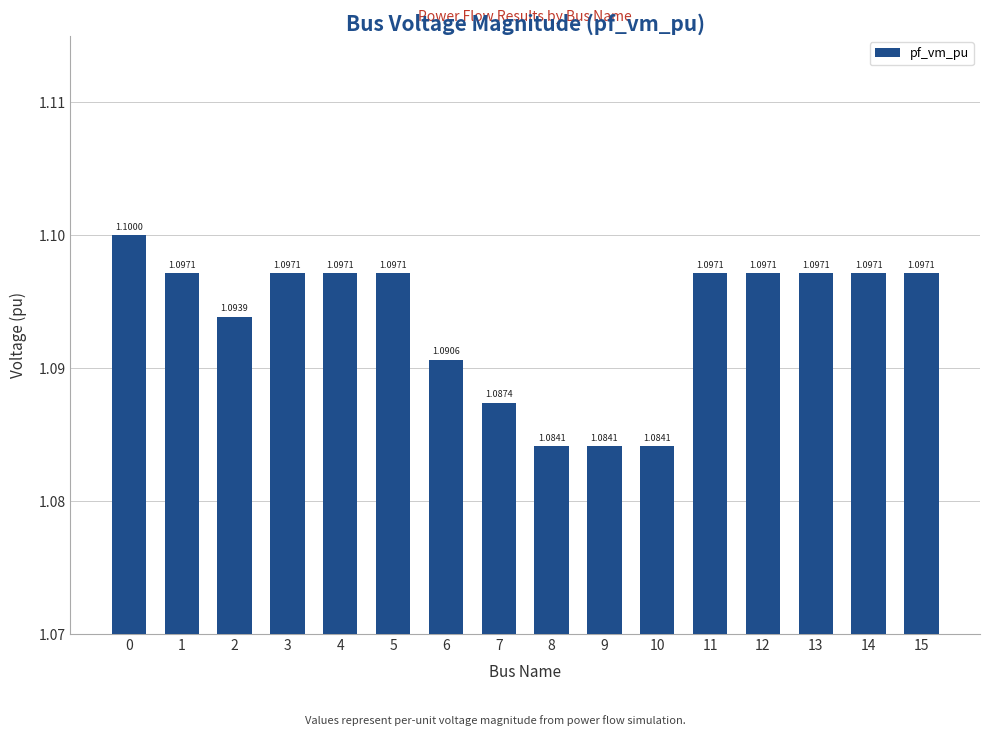

Are the bars horizontal?

No